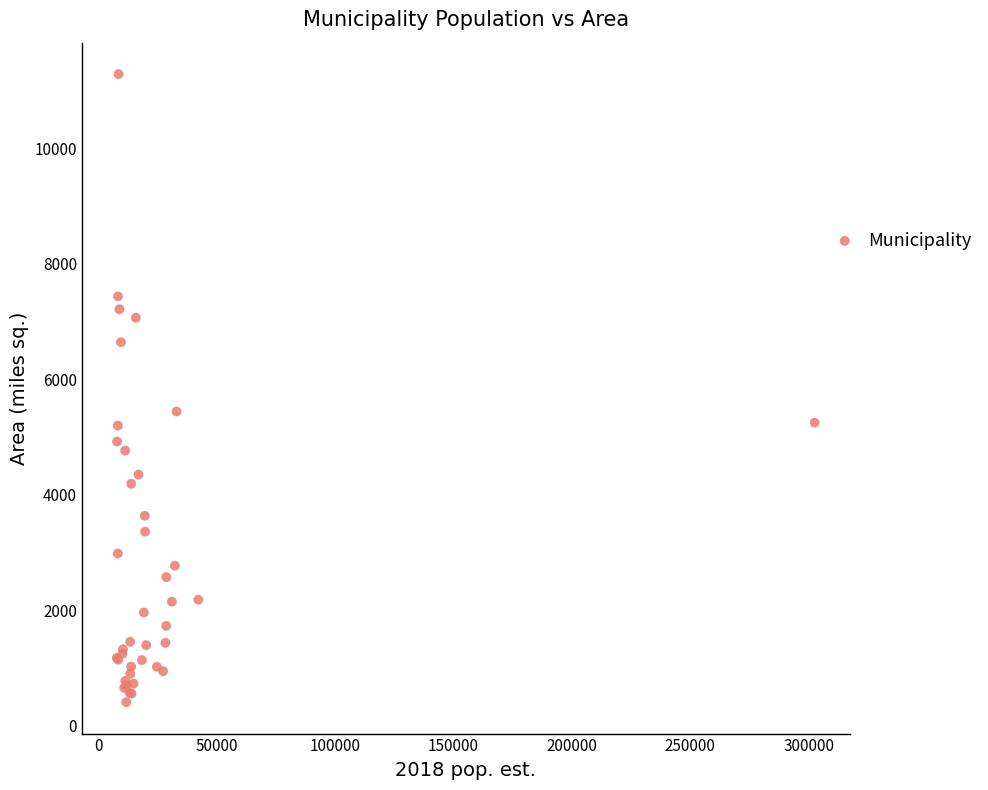

What Y value in the scatter plot is closest to 5848?

5443.5